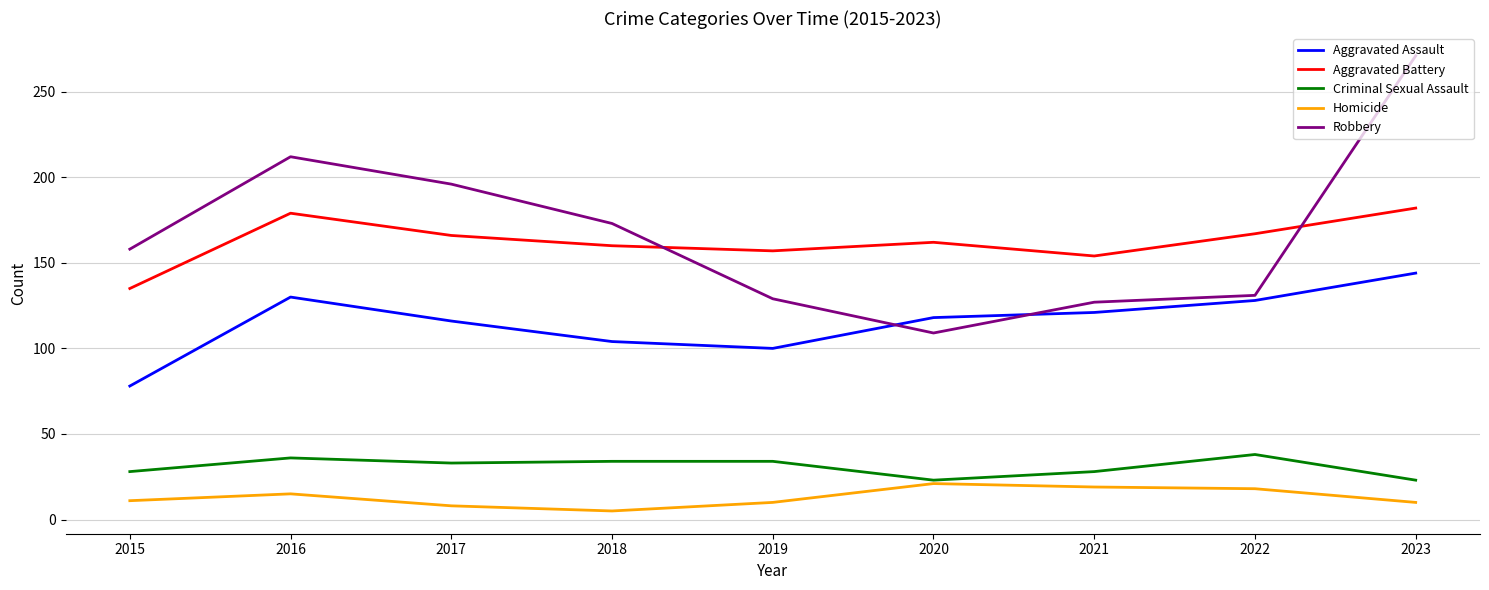

What value does the Aggravated Battery series have at 2017?

166